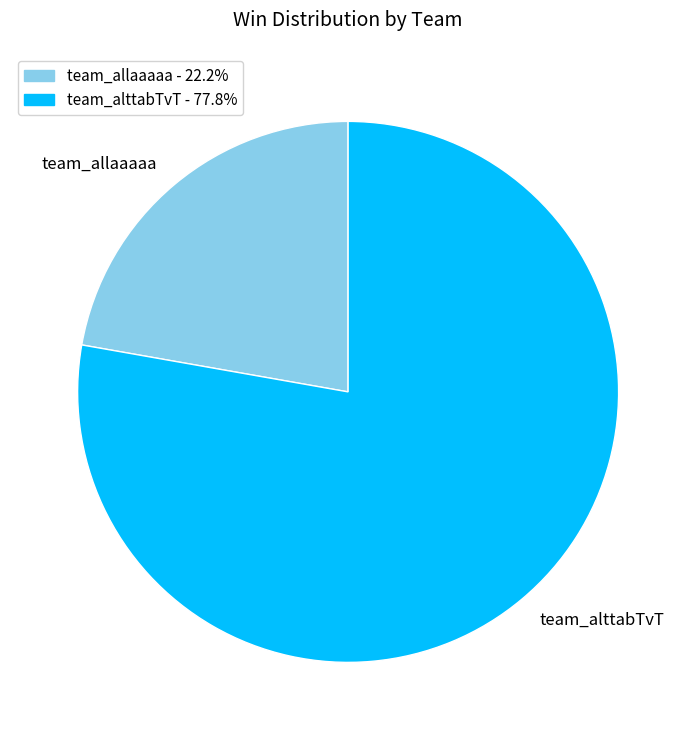

Is team_allaaaaa the majority of the pie?

No